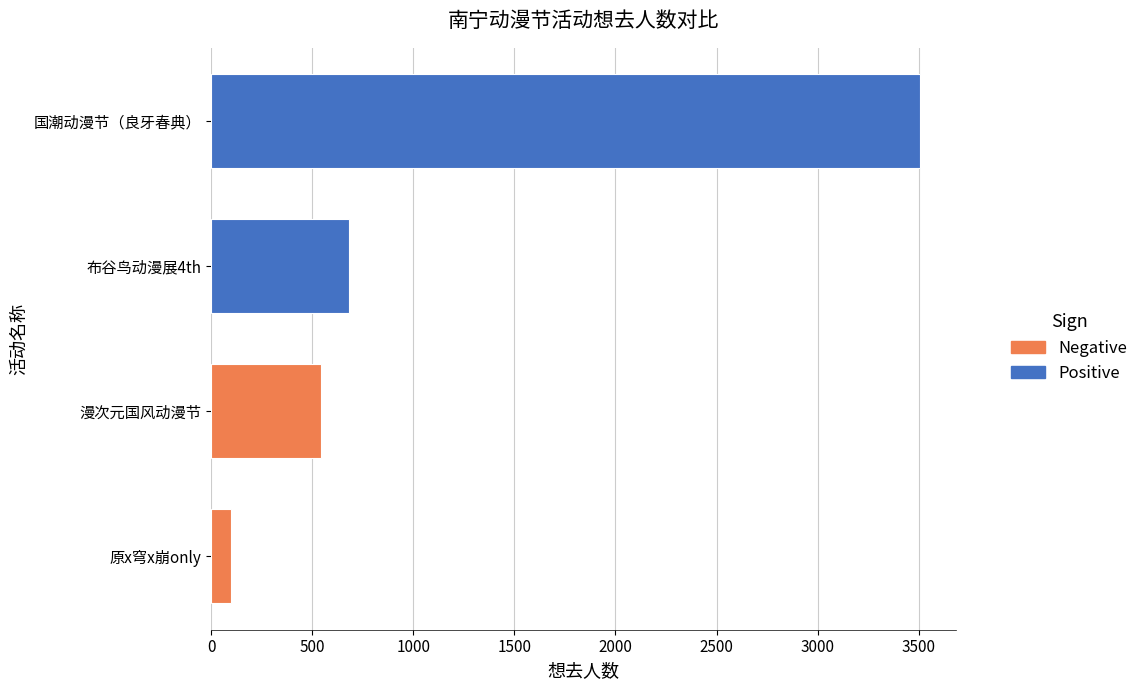

What is the difference between the maximum and minimum values?

3411